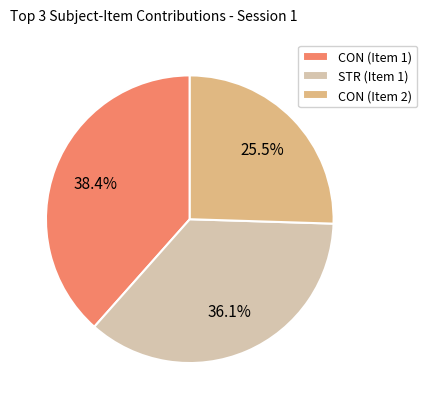

Rank the categories by value from highest to lowest.

CON (Item 1), STR (Item 1), CON (Item 2)